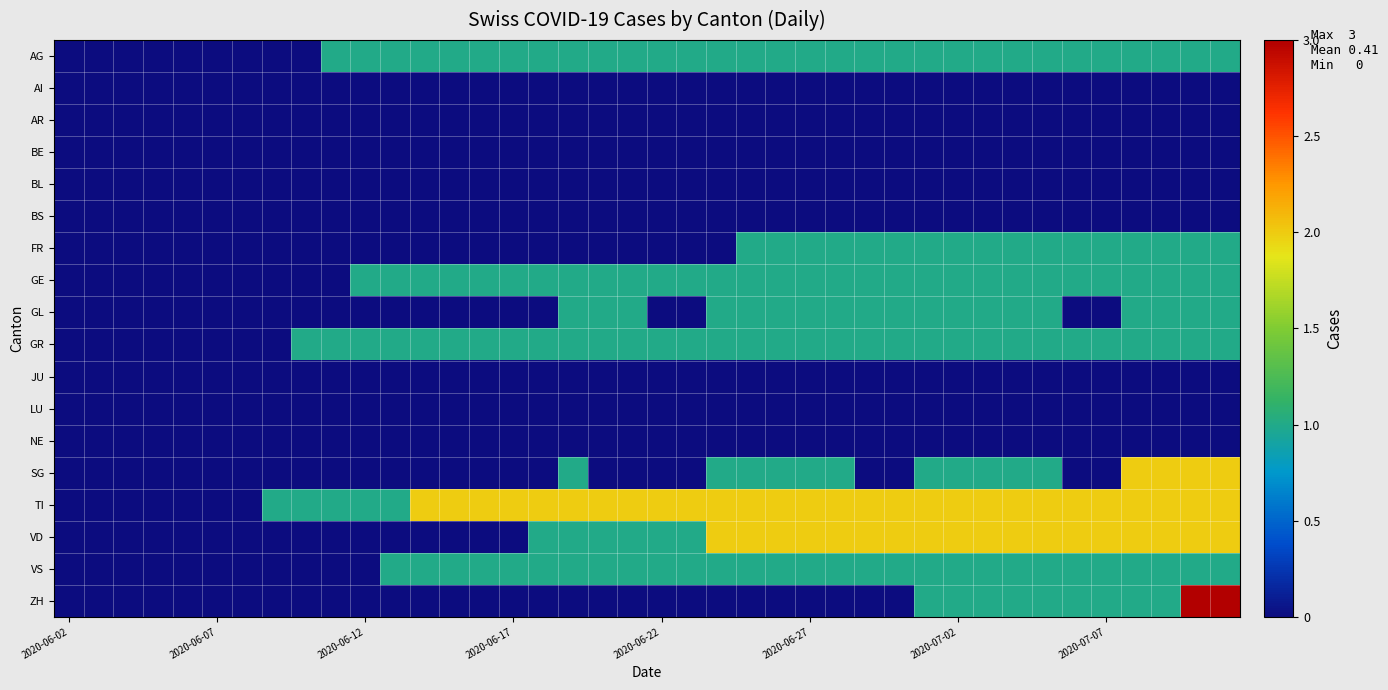

Which series has the largest range (max minus min)?

ZH